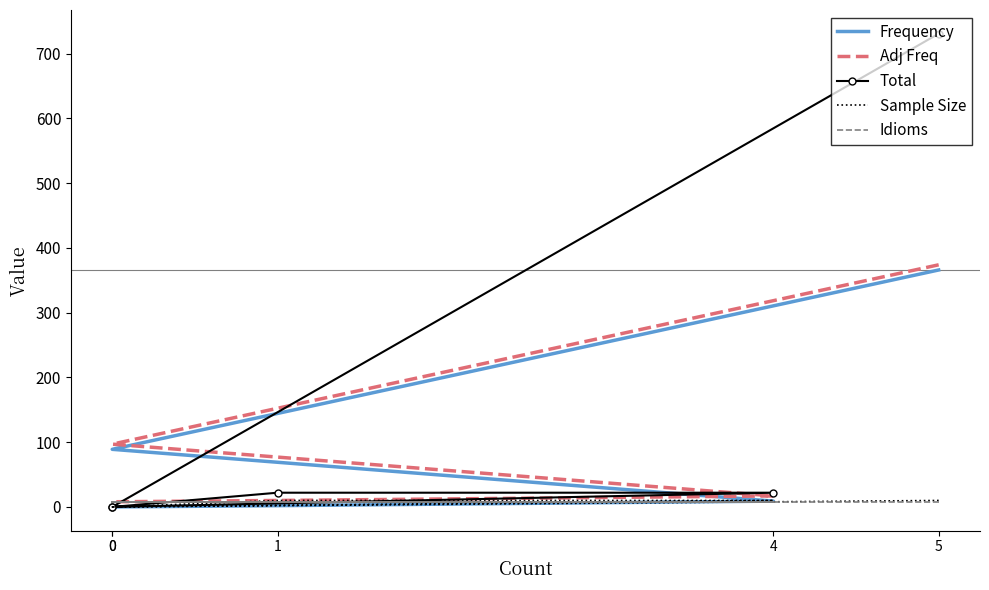

True or false: Sample Size has a value of 10 at 5.

True